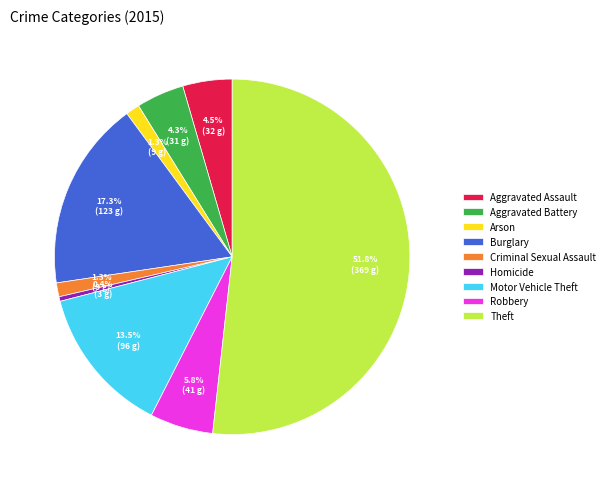

Which slice is the largest?

Theft